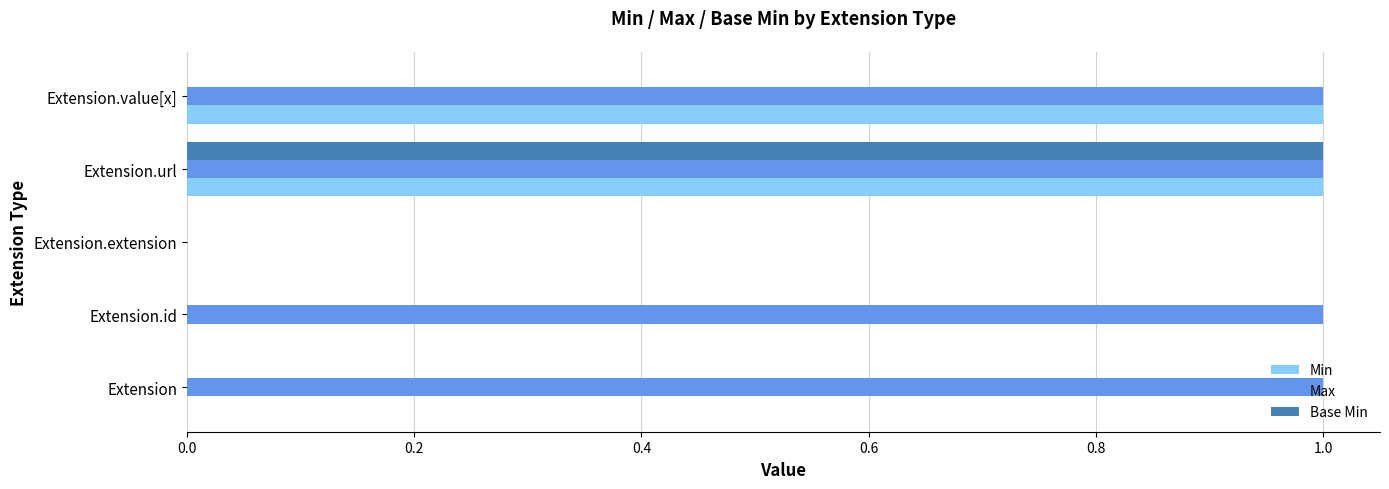

What is the sum of all Min values?

2